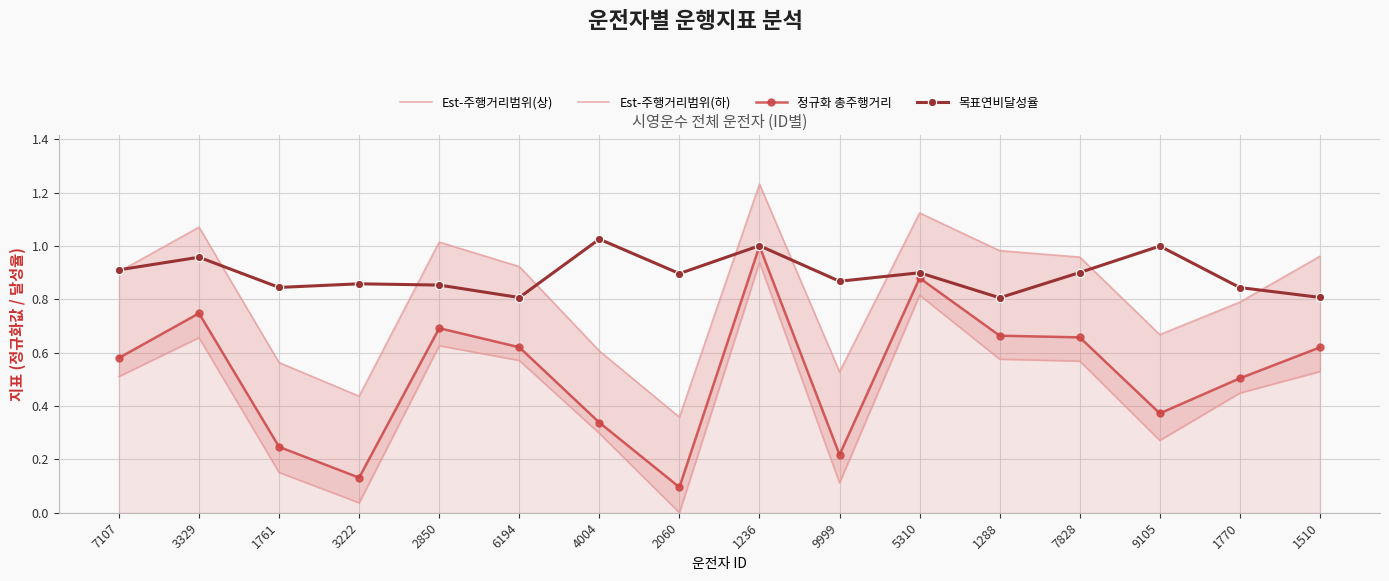

True or false: 목표연비달성율 and Est-주행거리범위(하) cross at least once.

False